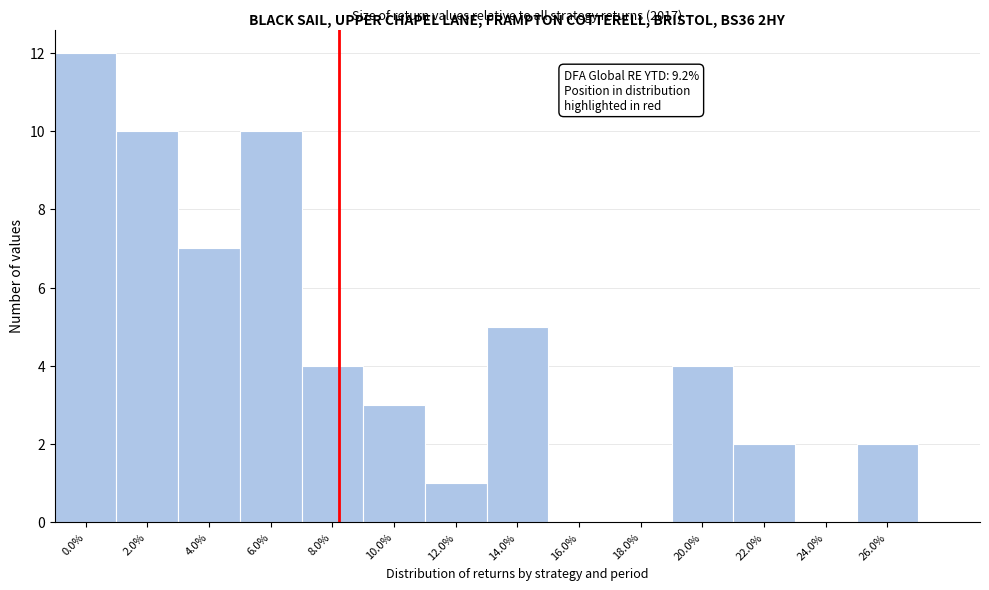

Reading left to right, list all the values displayed in this chart.

0.0%=12	2.0%=10	4.0%=7	6.0%=10	8.0%=4	10.0%=3	12.0%=1	14.0%=5	16.0%=0	18.0%=0	20.0%=4	22.0%=2	24.0%=0	26.0%=2